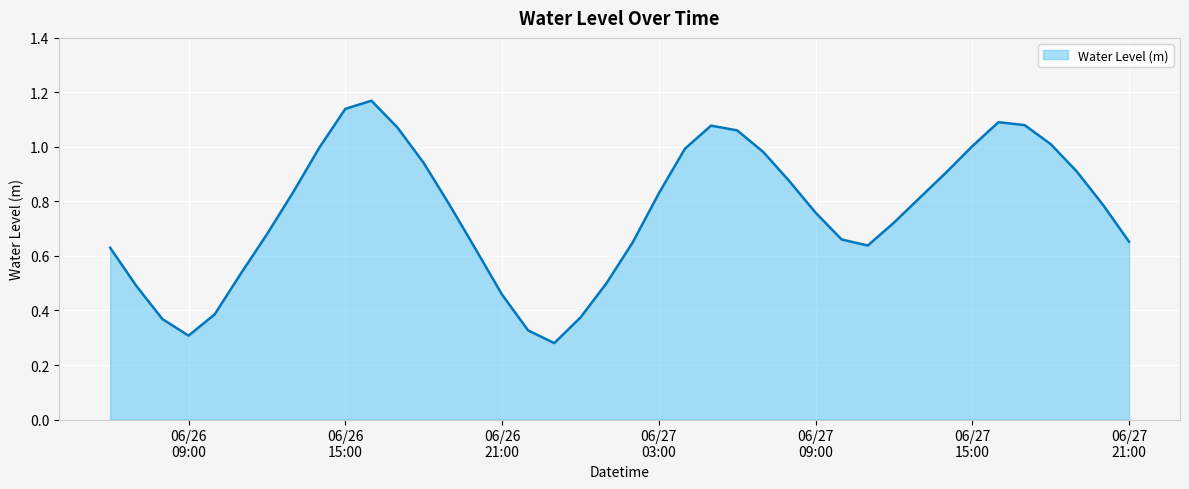

Does the chart display data point markers on the line(s)?

No